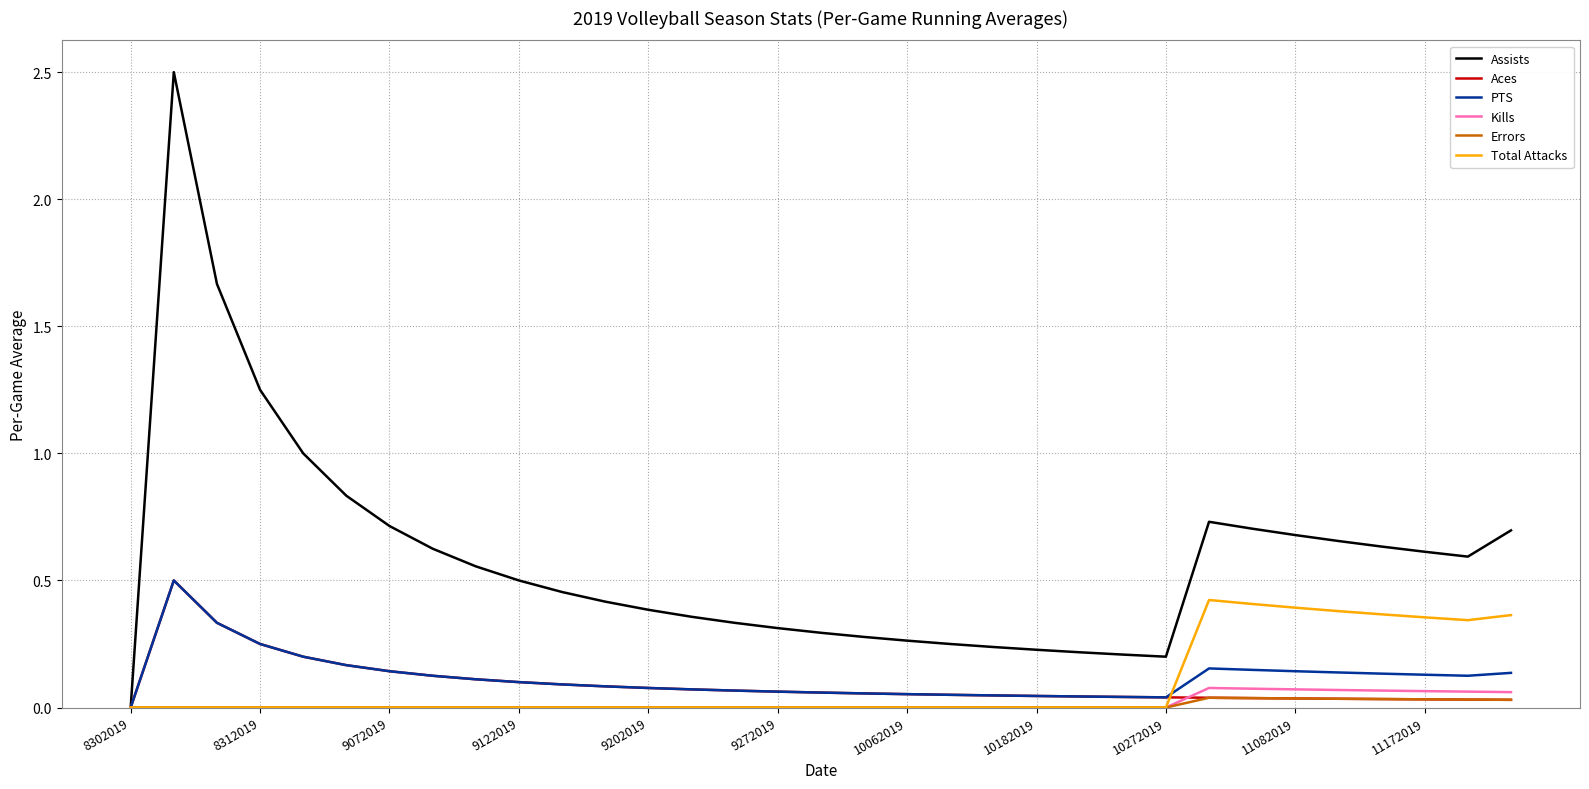

Which series has the widest spread of values?

Assists